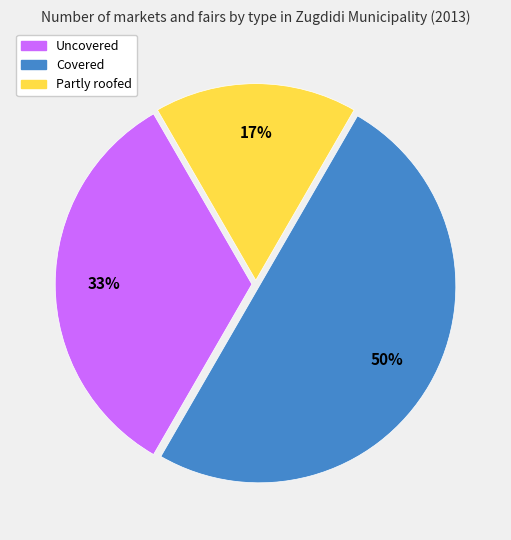

Does Uncovered account for over 50% of the chart?

No